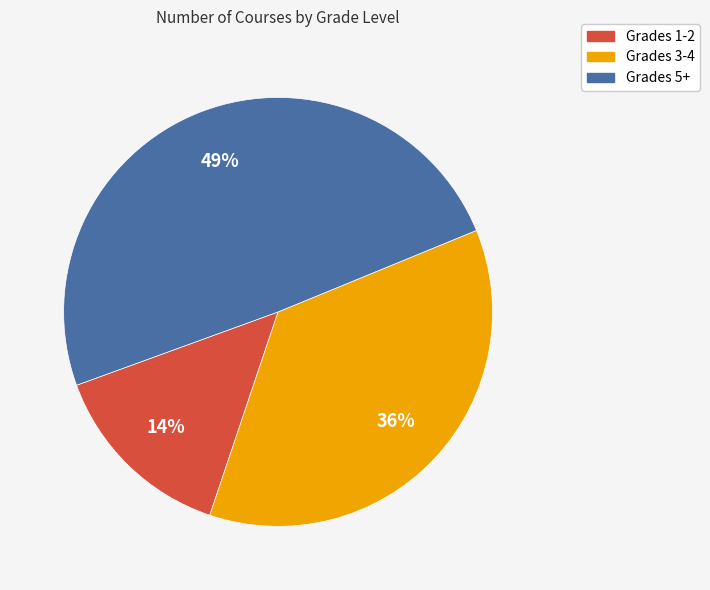

To the nearest percent, what is the difference between the largest and smallest slice percentages?

35%